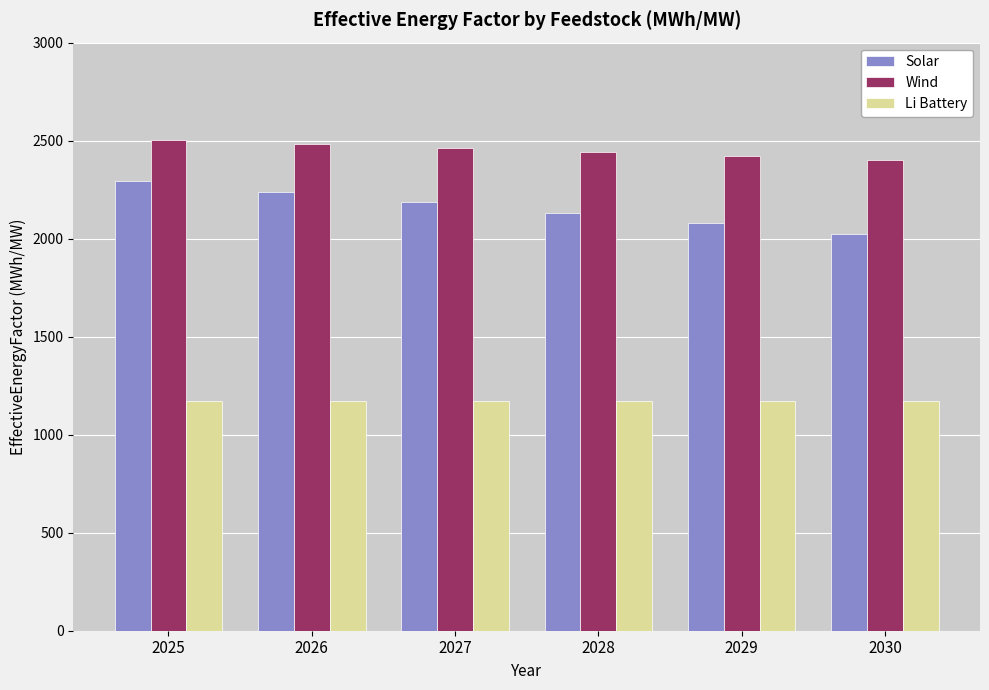

How many groups of bars are there?

6